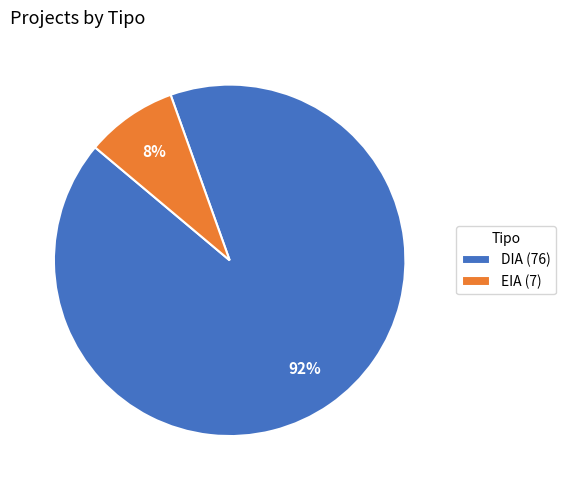

How many segments does this pie chart have?

2